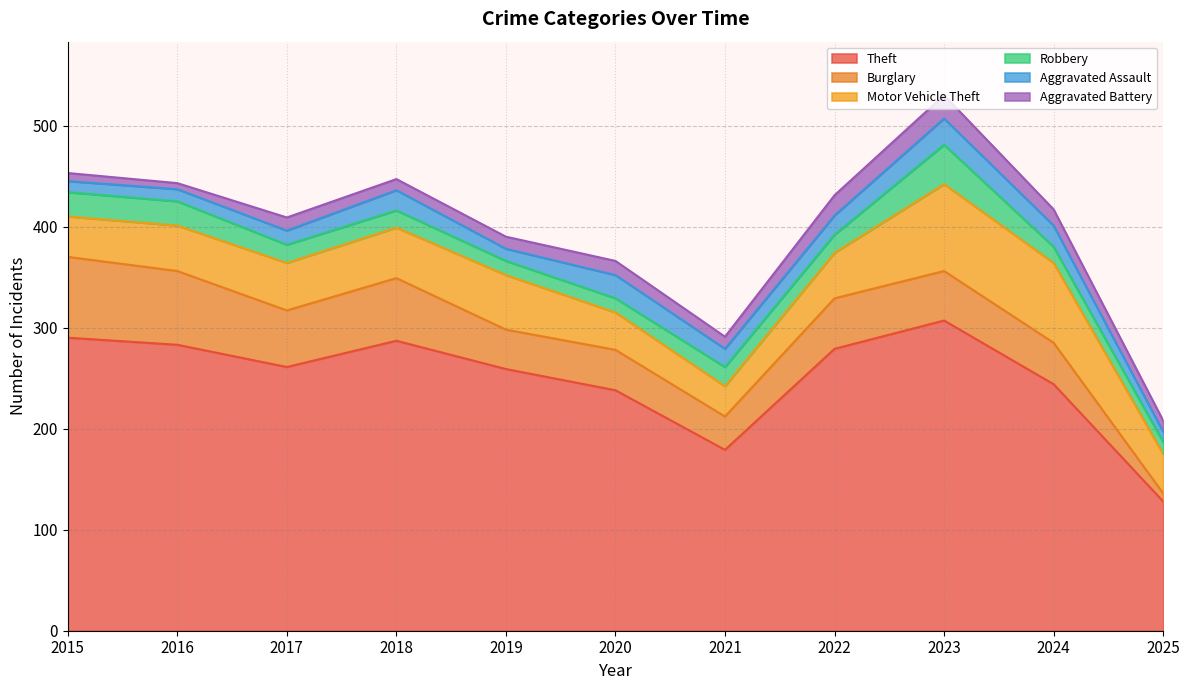

What is the sum of the Robbery values at 2023 and 2018?

56